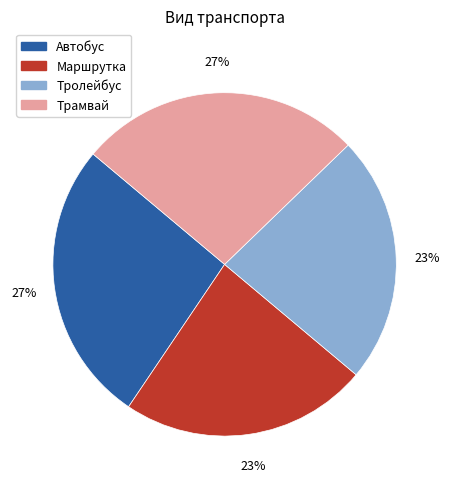

Combined, do Трамвай and Автобус account for over 50%?

Yes